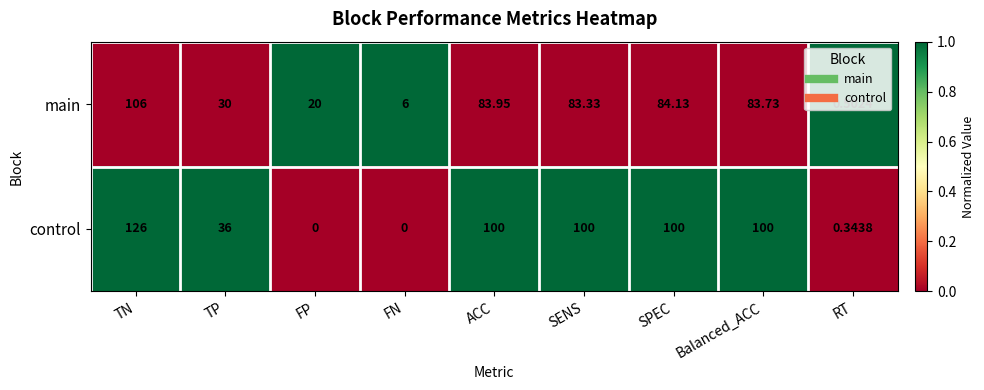

At which category is the sum across all series the highest?

TN